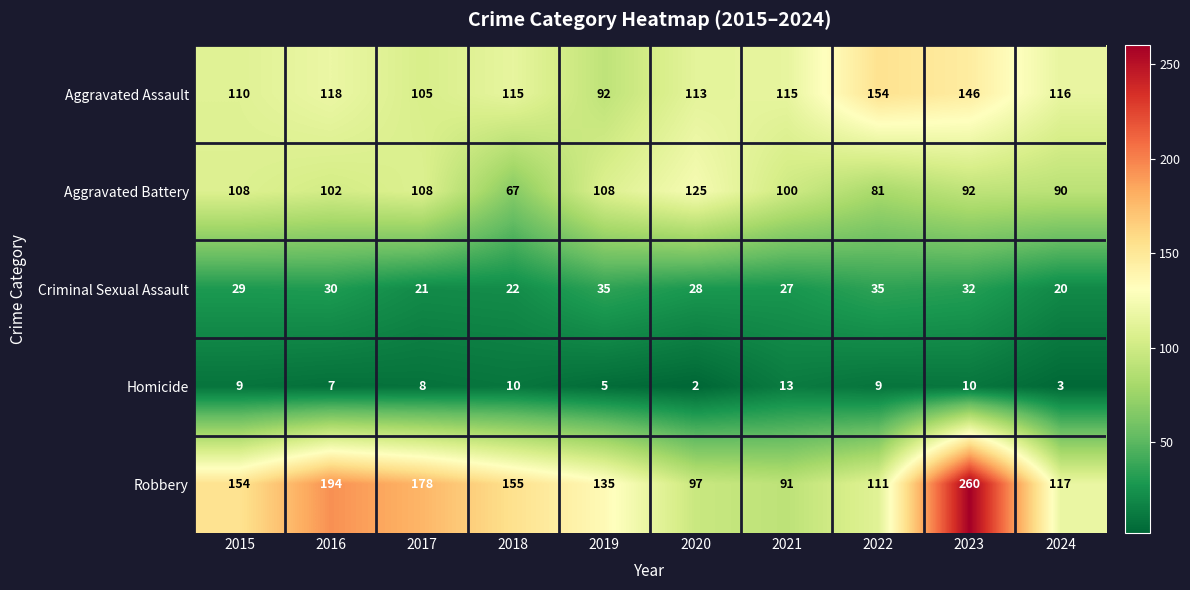

How many values in the Homicide series are below 9?

5